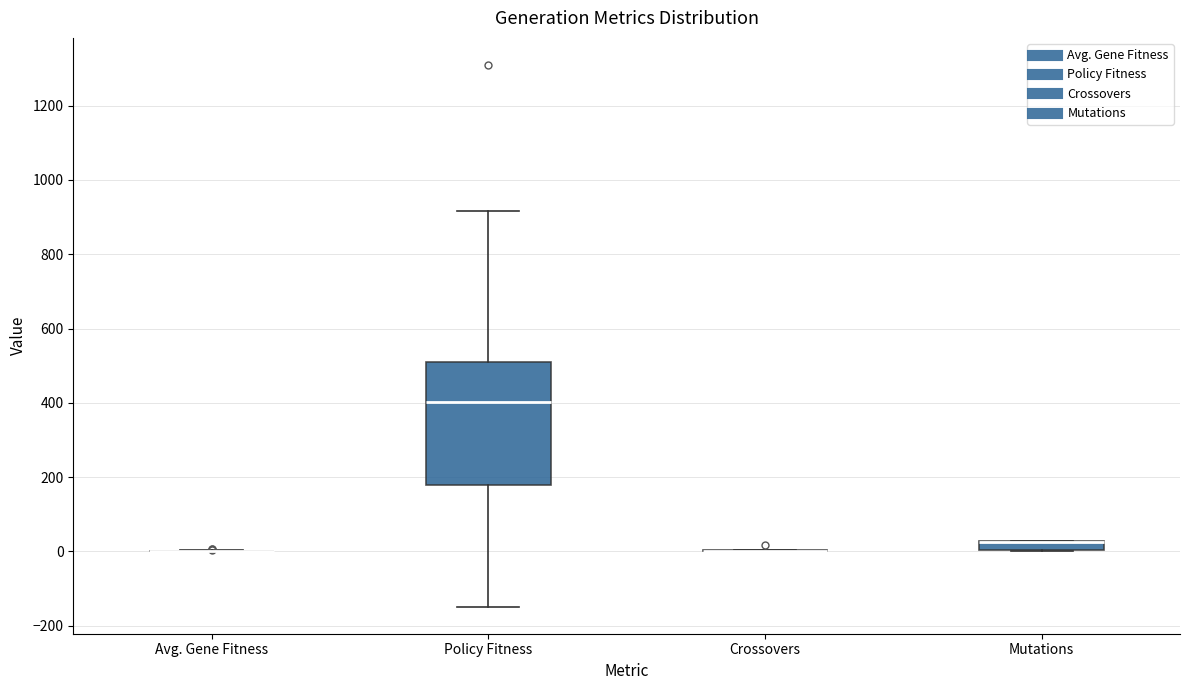

Which box is the tallest, from its lower edge to its upper edge?

Policy Fitness